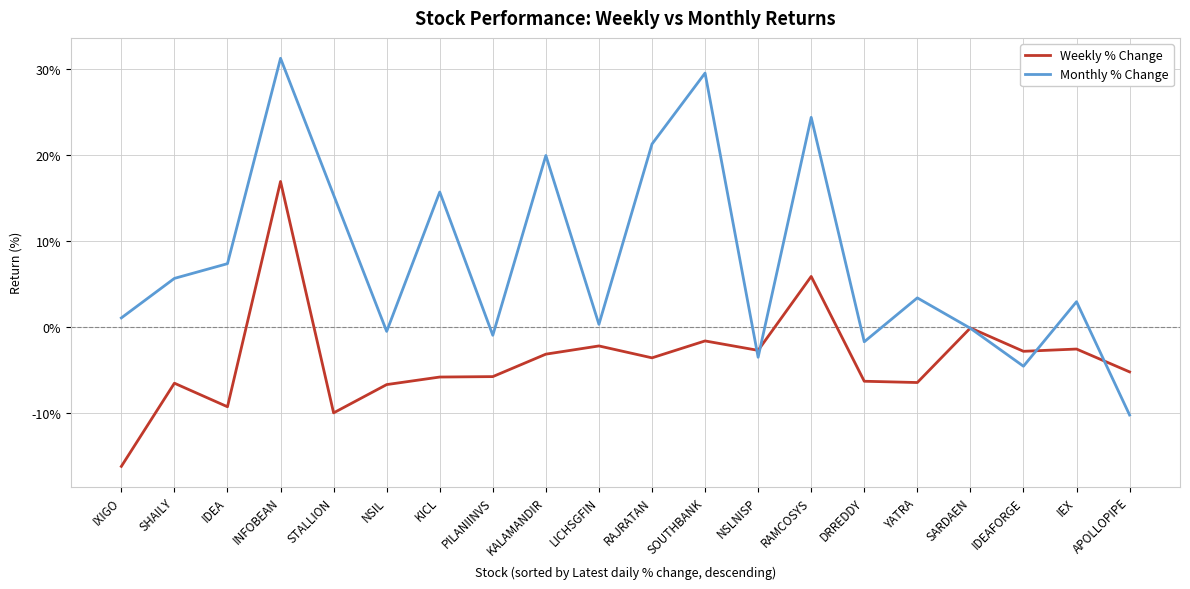

What is the total value across all series at IDEAFORGE?

-7.3